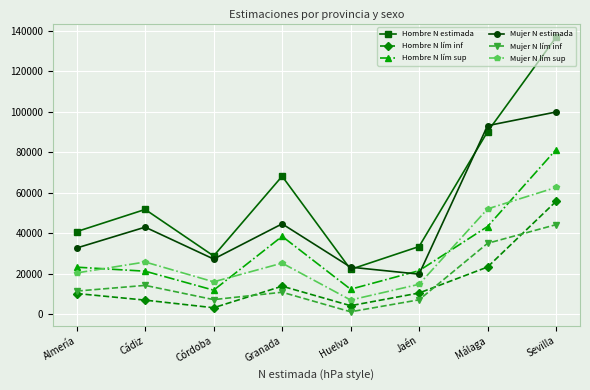

What is the label of the 5th point from the left?

Huelva